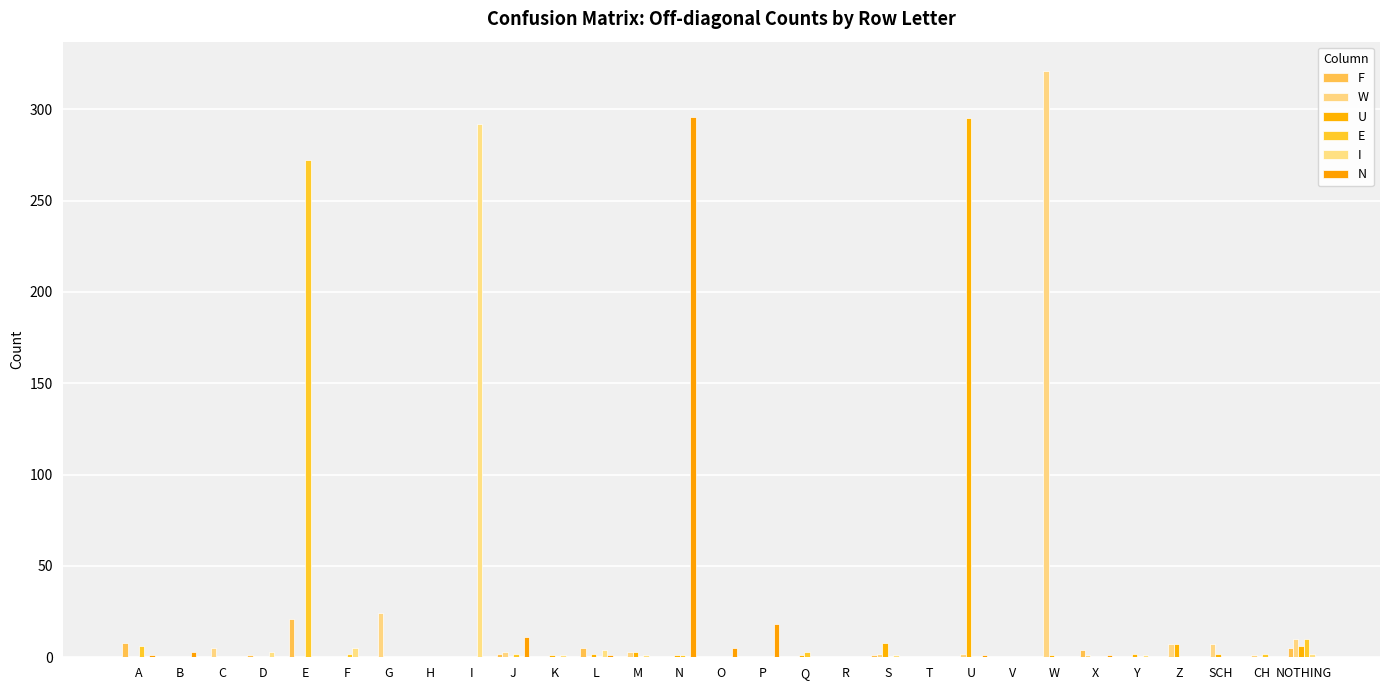

Is the value of I at B greater than the value of N at E?

No